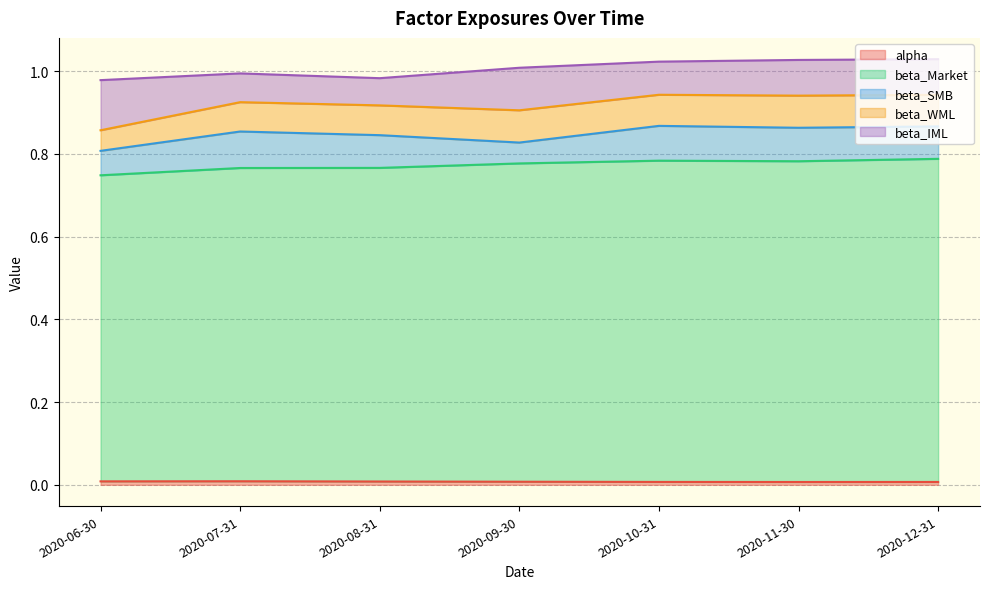

Which series ends up on top after the final intersection of beta_IML and beta_SMB?

beta_IML